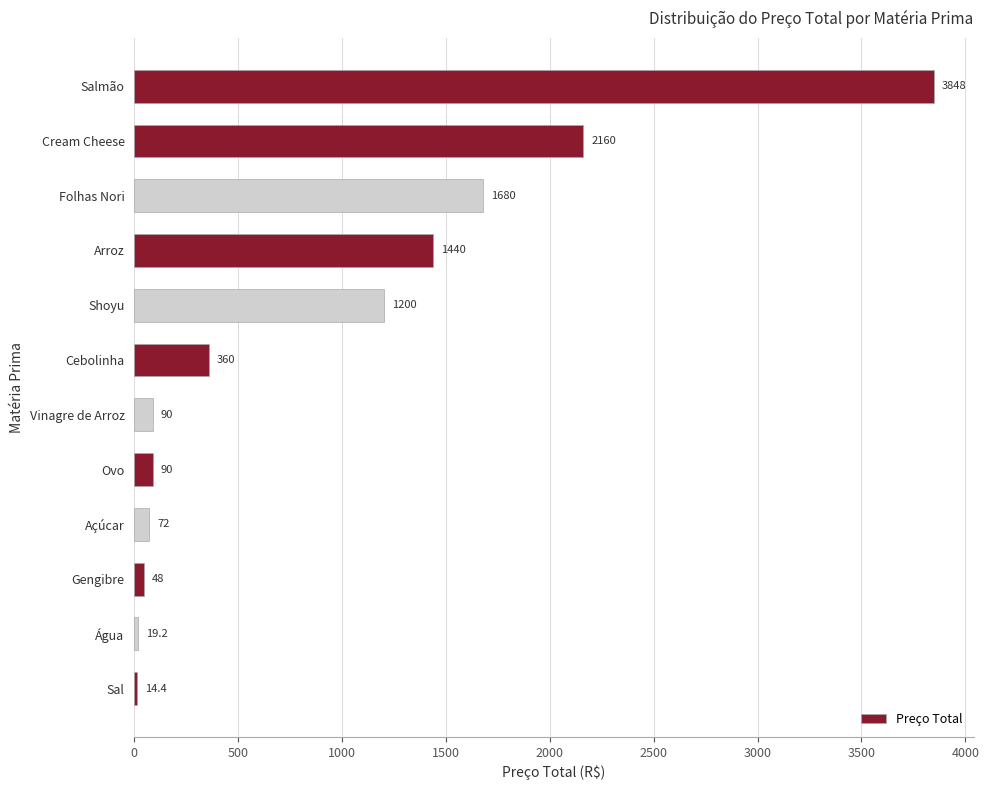

How many categories are shown in the chart?

12